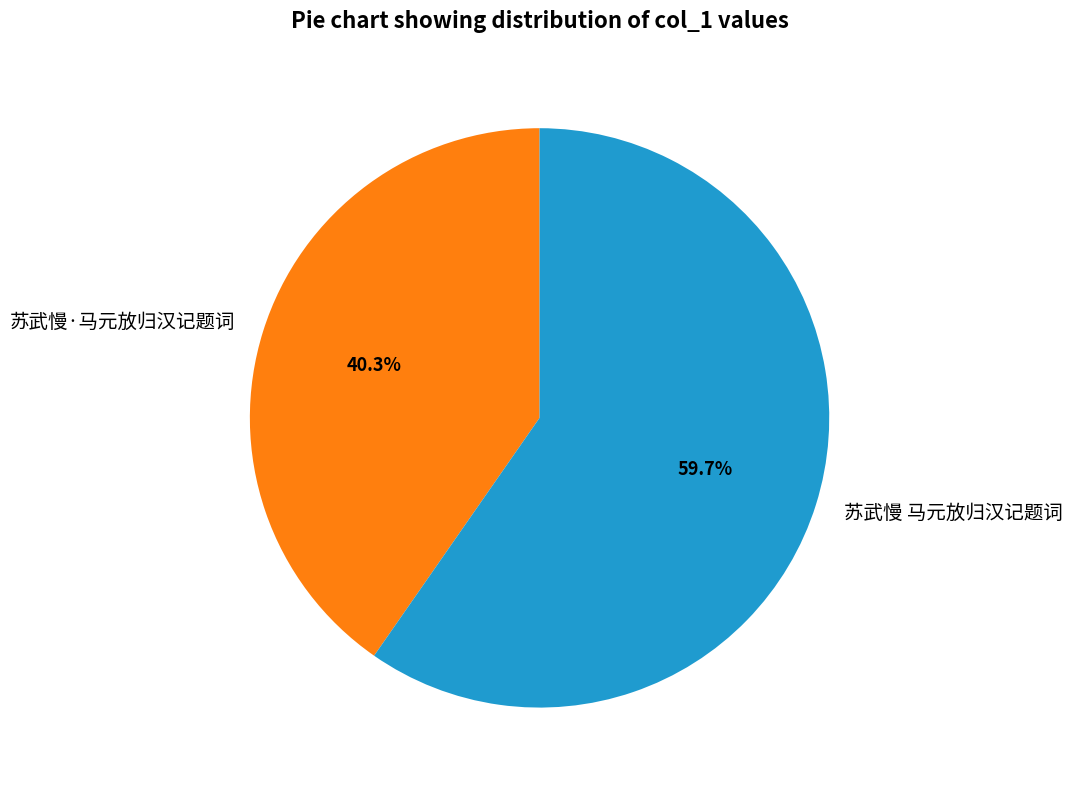

What is the ratio of the value at 苏武慢·马元放归汉记题词 to the value at 苏武慢 马元放归汉记题词?

0.7